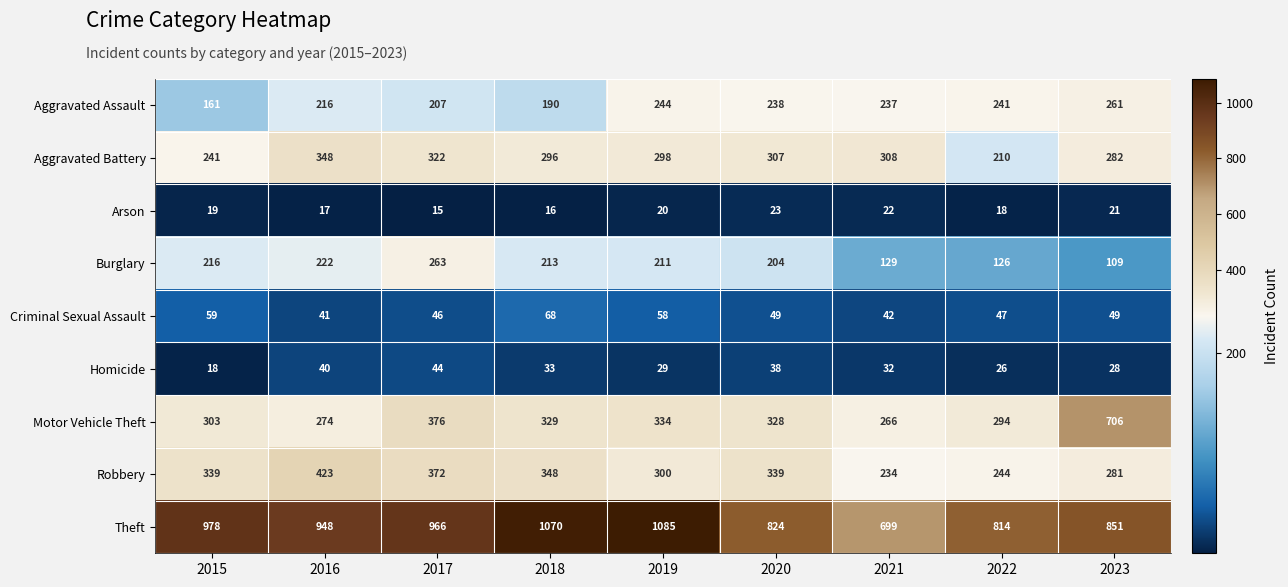

At 2021, list the series in order from largest to smallest.

Theft, Aggravated Battery, Motor Vehicle Theft, Aggravated Assault, Robbery, Burglary, Criminal Sexual Assault, Homicide, Arson